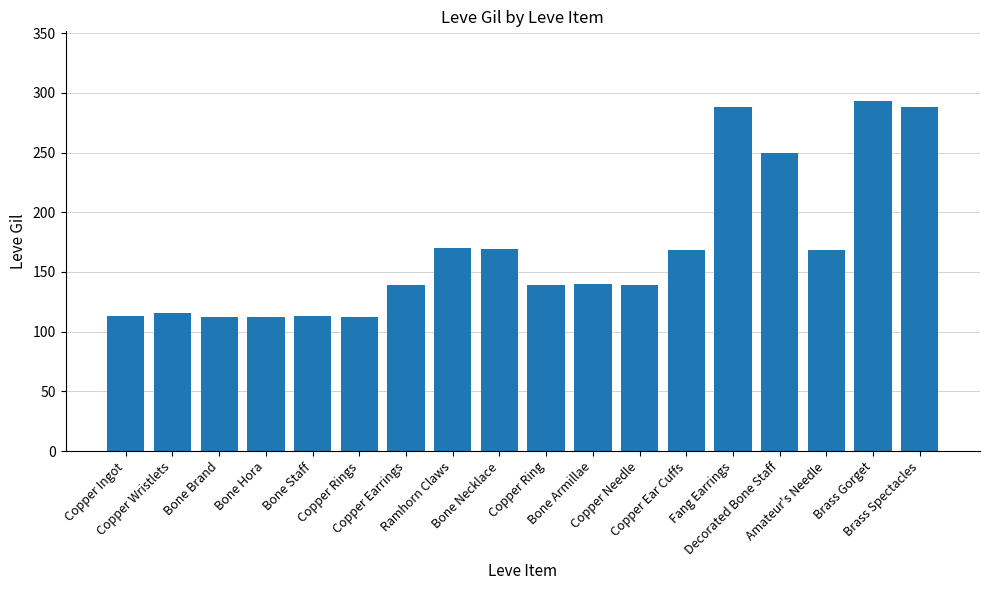

What is the greatest value displayed?

293